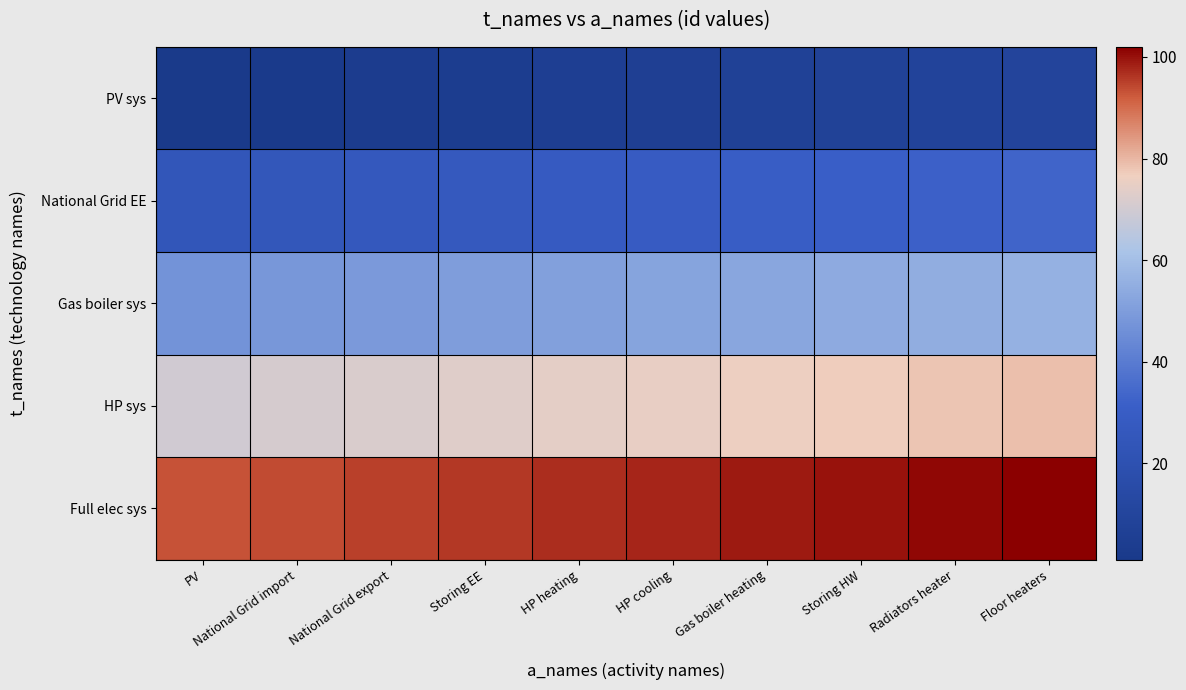

Reading left to right, list all the values displayed in this chart.

PV sys: PV=1	National Grid import=2	National Grid export=3	Storing EE=4	HP heating=5	HP cooling=6	Gas boiler heating=7	Storing HW=8	Radiators heater=9	Floor heaters=10
National Grid EE: PV=24	National Grid import=25	National Grid export=26	Storing EE=27	HP heating=28	HP cooling=29	Gas boiler heating=30	Storing HW=31	Radiators heater=32	Floor heaters=33
Gas boiler sys: PV=47	National Grid import=48	National Grid export=49	Storing EE=50	HP heating=51	HP cooling=52	Gas boiler heating=53	Storing HW=54	Radiators heater=55	Floor heaters=56
HP sys: PV=70	National Grid import=71	National Grid export=72	Storing EE=73	HP heating=74	HP cooling=75	Gas boiler heating=76	Storing HW=77	Radiators heater=78	Floor heaters=79
Full elec sys: PV=93	National Grid import=94	National Grid export=95	Storing EE=96	HP heating=97	HP cooling=98	Gas boiler heating=99	Storing HW=100	Radiators heater=101	Floor heaters=102